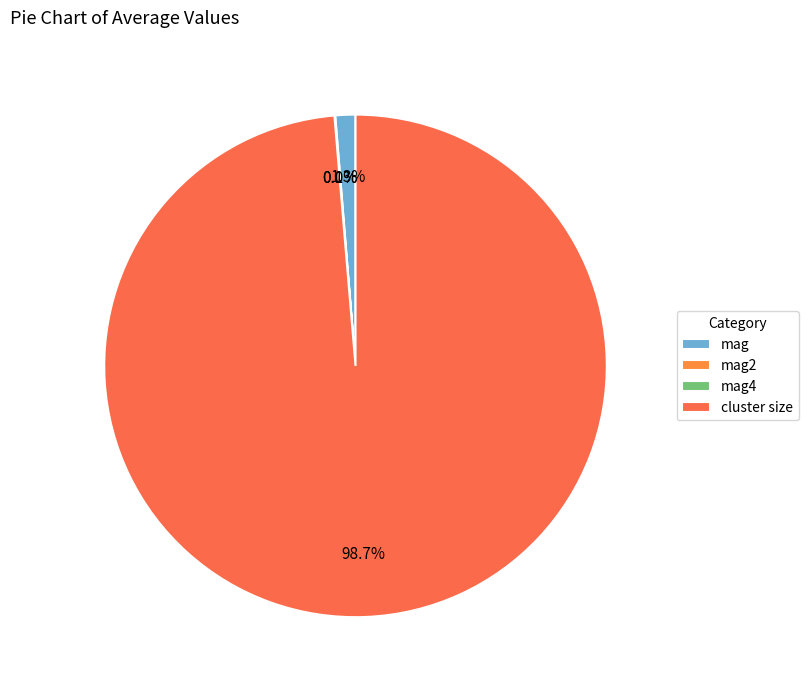

Does mag account for over 50% of the chart?

No